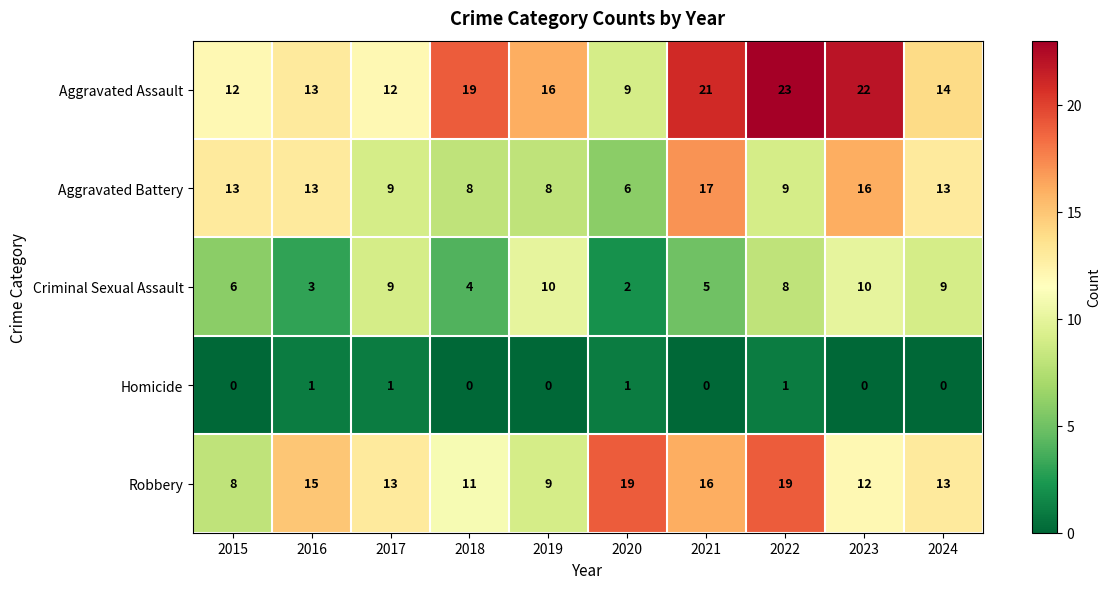

At 2022, list the series in order from largest to smallest.

Aggravated Assault, Robbery, Aggravated Battery, Criminal Sexual Assault, Homicide